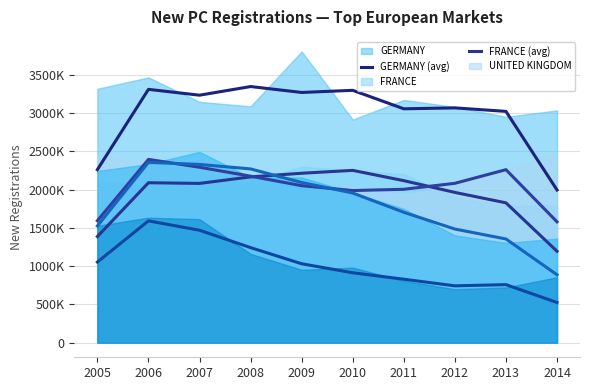

What is the maximum value shown in the chart?

3348459.3